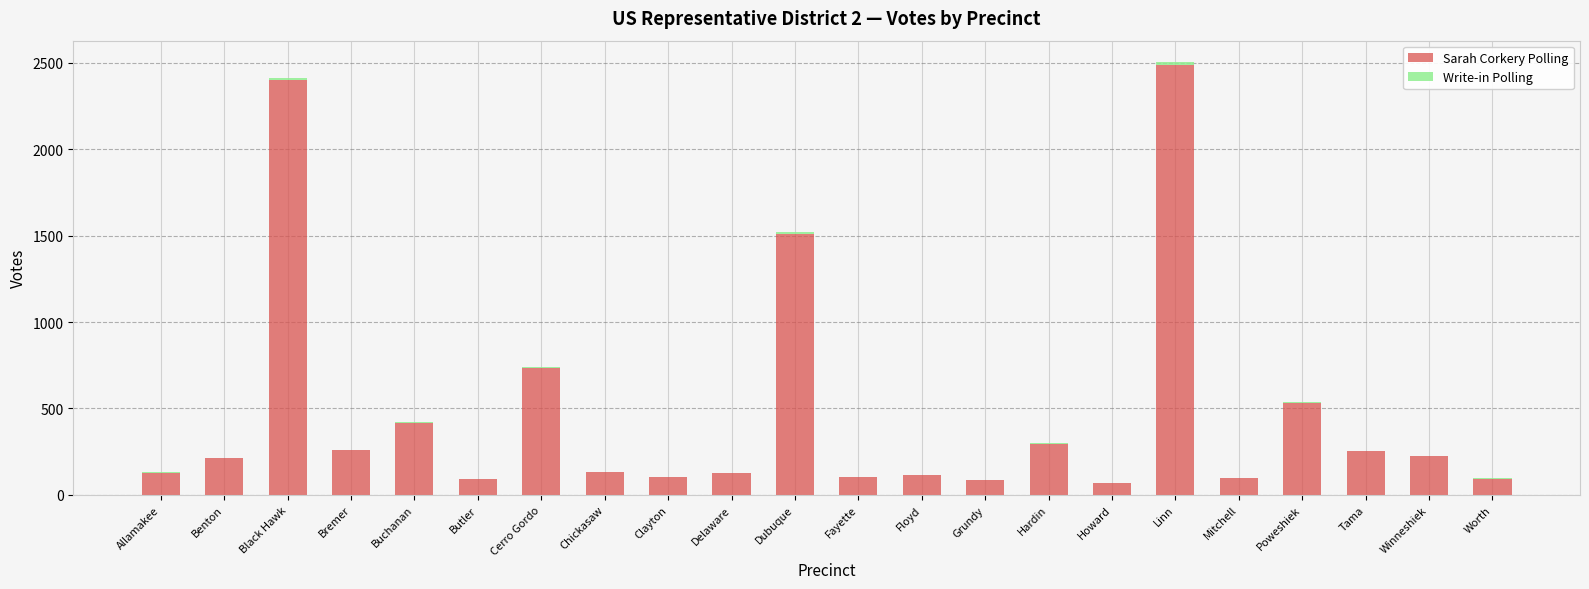

Where is Sarah Corkery Polling nearest to the value 1276?

Dubuque